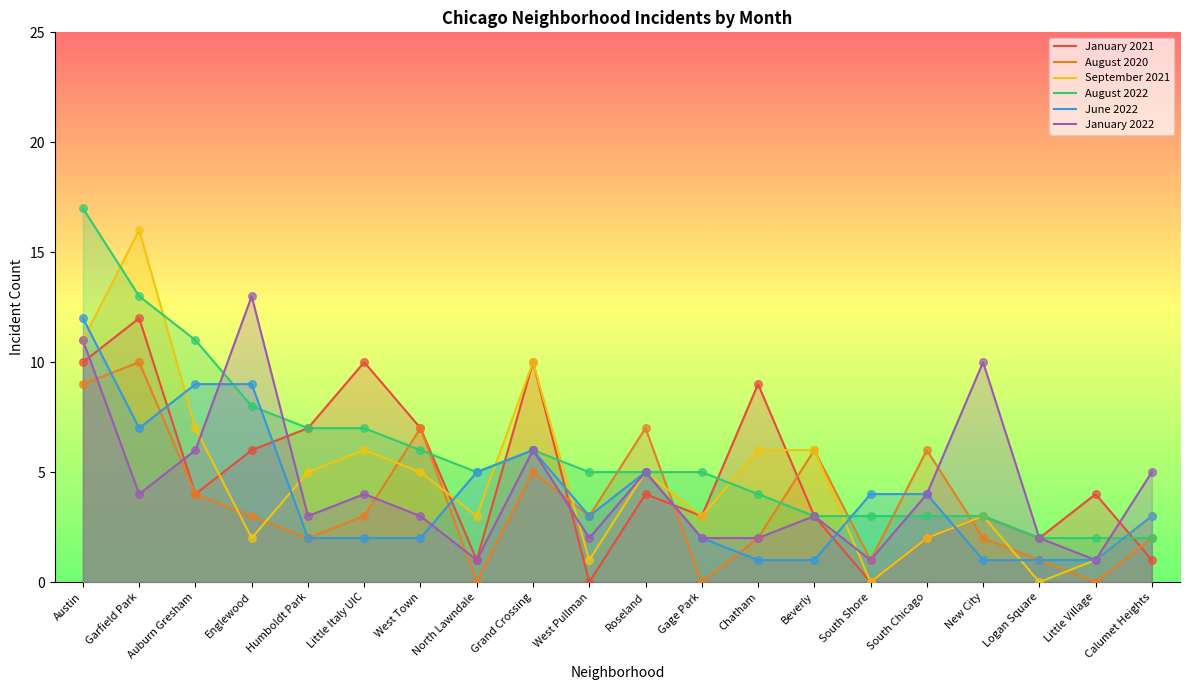

Which series reaches the maximum Y coordinate?

August 2022